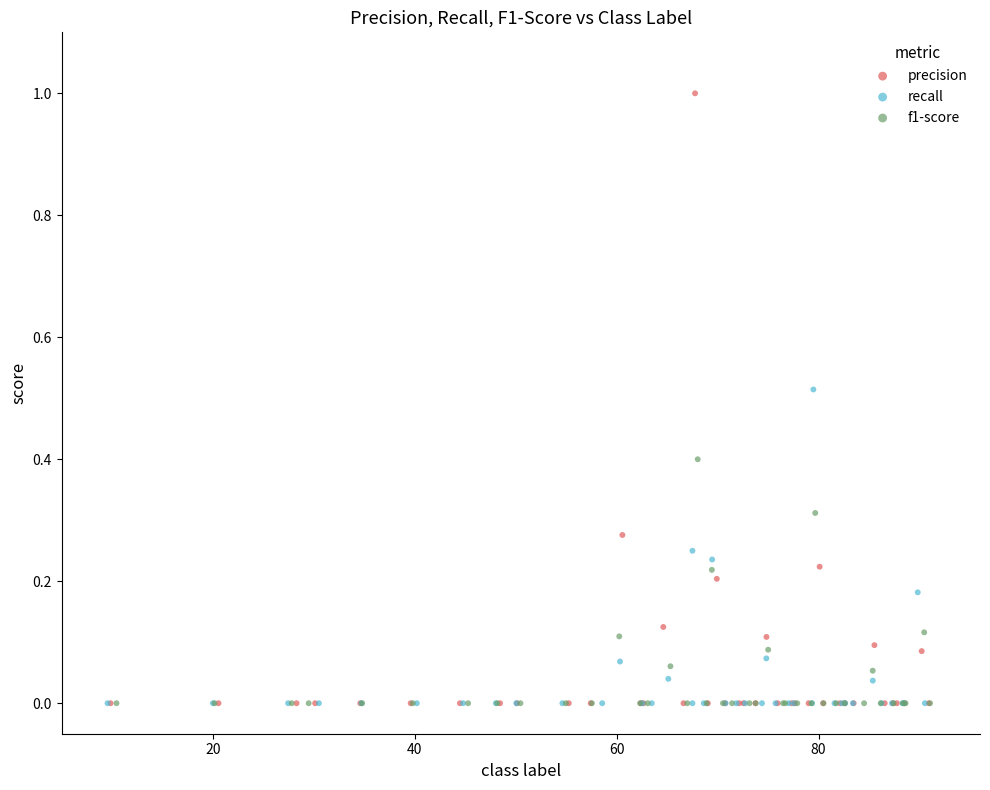

Which series has the largest Y range (max minus min)?

precision